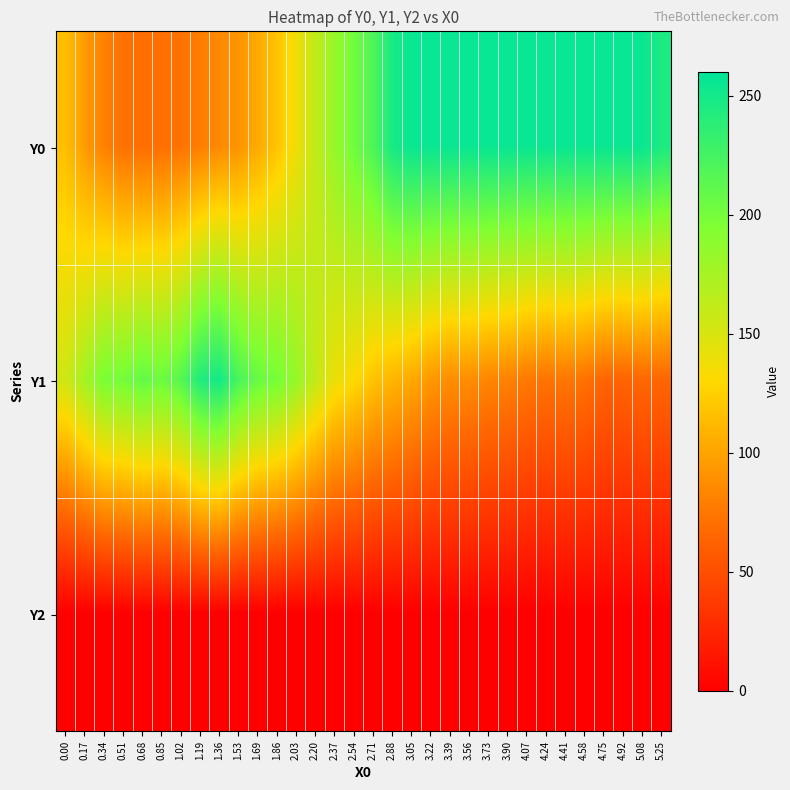

Rank the series at 1.02 from highest to lowest value.

Y1, Y0, Y2